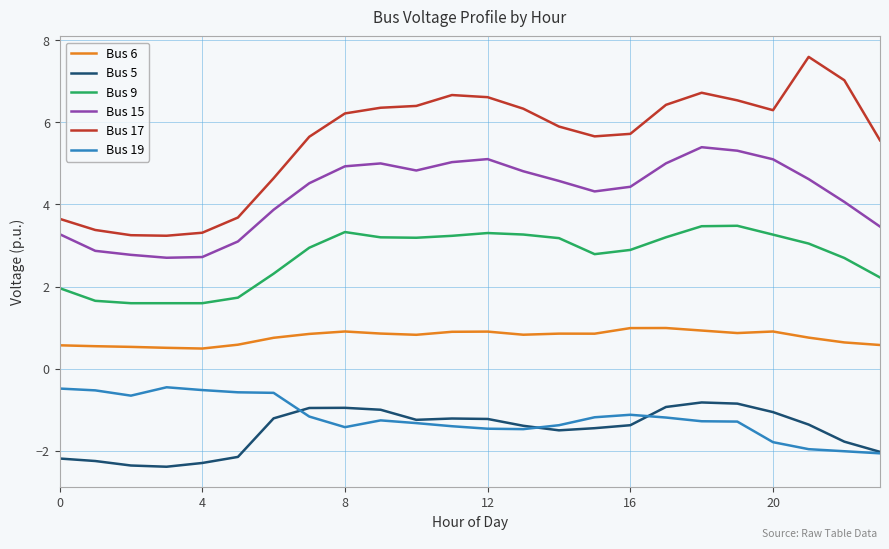

True or false: Bus 15 and Bus 5 cross at least once.

False